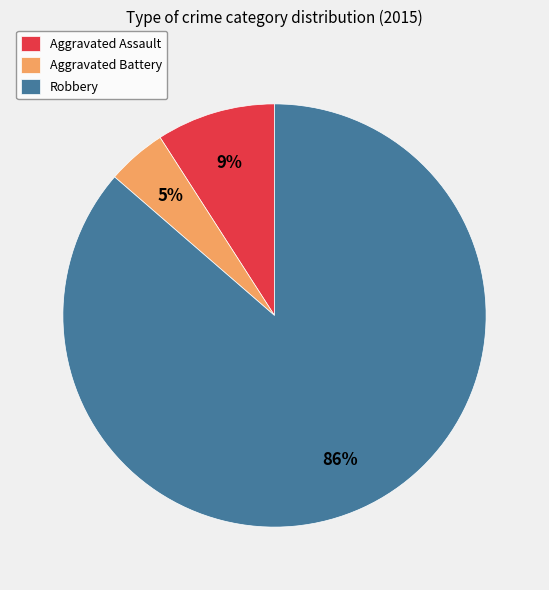

Do Robbery and Aggravated Battery together represent more than half of the pie?

Yes